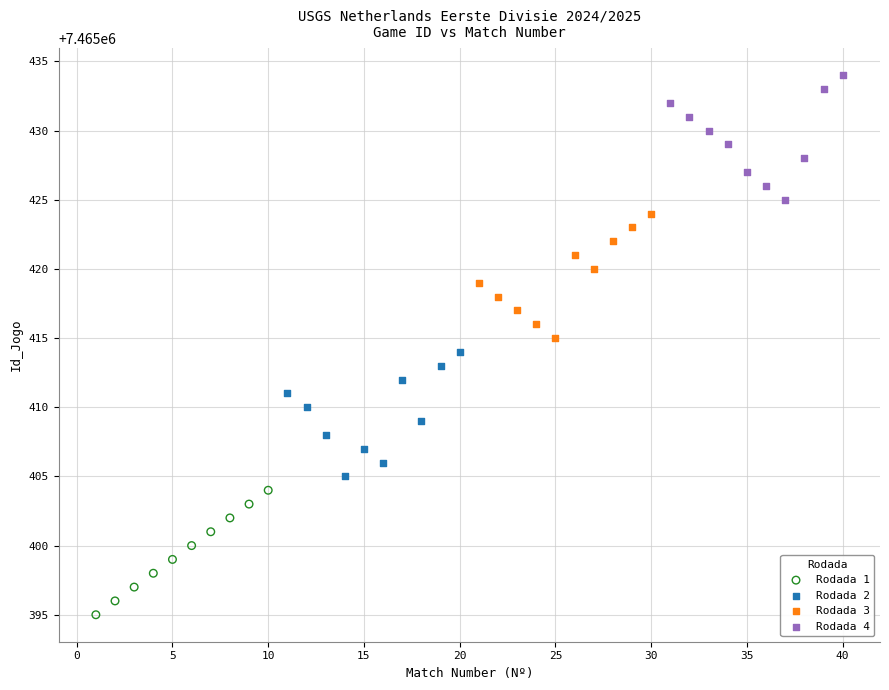

Which series reaches the maximum Y coordinate?

Rodada 4